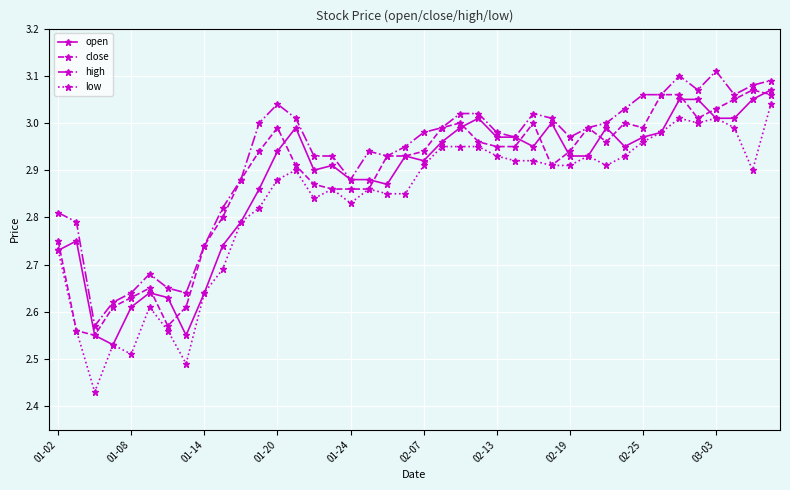

Which series has the largest total across all categories?

high